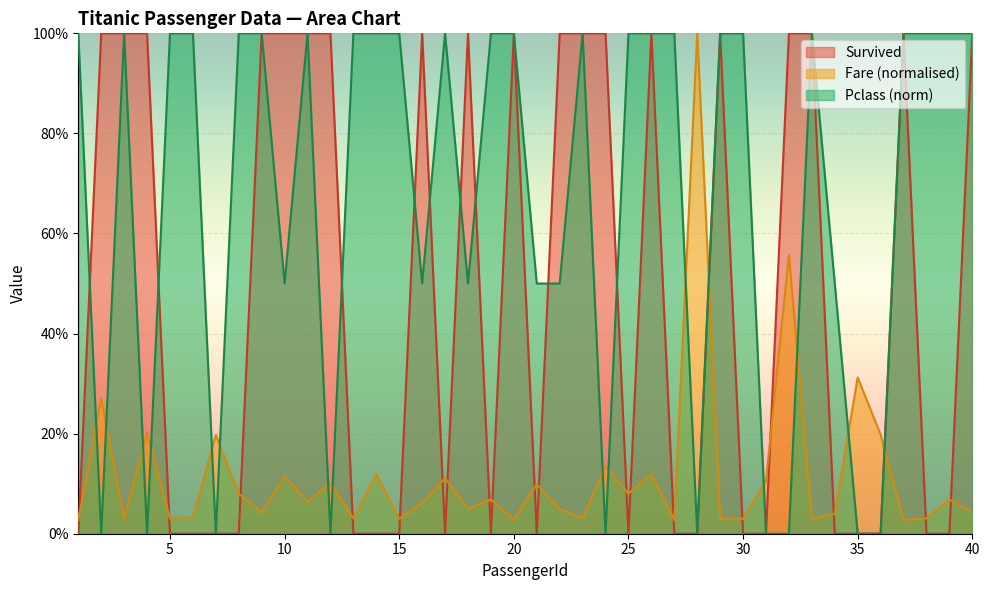

Reading right to left, transcribe all the data shown in this chart.

Survived: 40=1.0	39=0.0	38=0.0	37=1.0	36=0.0	35=0.0	34=0.0	33=1.0	32=1.0	31=0.0	30=0.0	29=1.0	28=0.0	27=0.0	26=1.0	25=0.0	24=1.0	23=1.0	22=1.0	21=0.0	20=1.0	19=0.0	18=1.0	17=0.0	16=1.0	15=0.0	14=0.0	13=0.0	12=1.0	11=1.0	10=1.0	9=1.0	8=0.0	7=0.0	6=0.0	5=0.0	4=1.0	3=1.0	2=1.0	1=0.0
Fare: 40=0.0	39=0.1	38=0.0	37=0.0	36=0.2	35=0.3	34=0.0	33=0.0	32=0.6	31=0.1	30=0.0	29=0.0	28=1.0	27=0.0	26=0.1	25=0.1	24=0.1	23=0.0	22=0.0	21=0.1	20=0.0	19=0.1	18=0.0	17=0.1	16=0.1	15=0.0	14=0.1	13=0.0	12=0.1	11=0.1	10=0.1	9=0.0	8=0.1	7=0.2	6=0.0	5=0.0	4=0.2	3=0.0	2=0.3	1=0.0